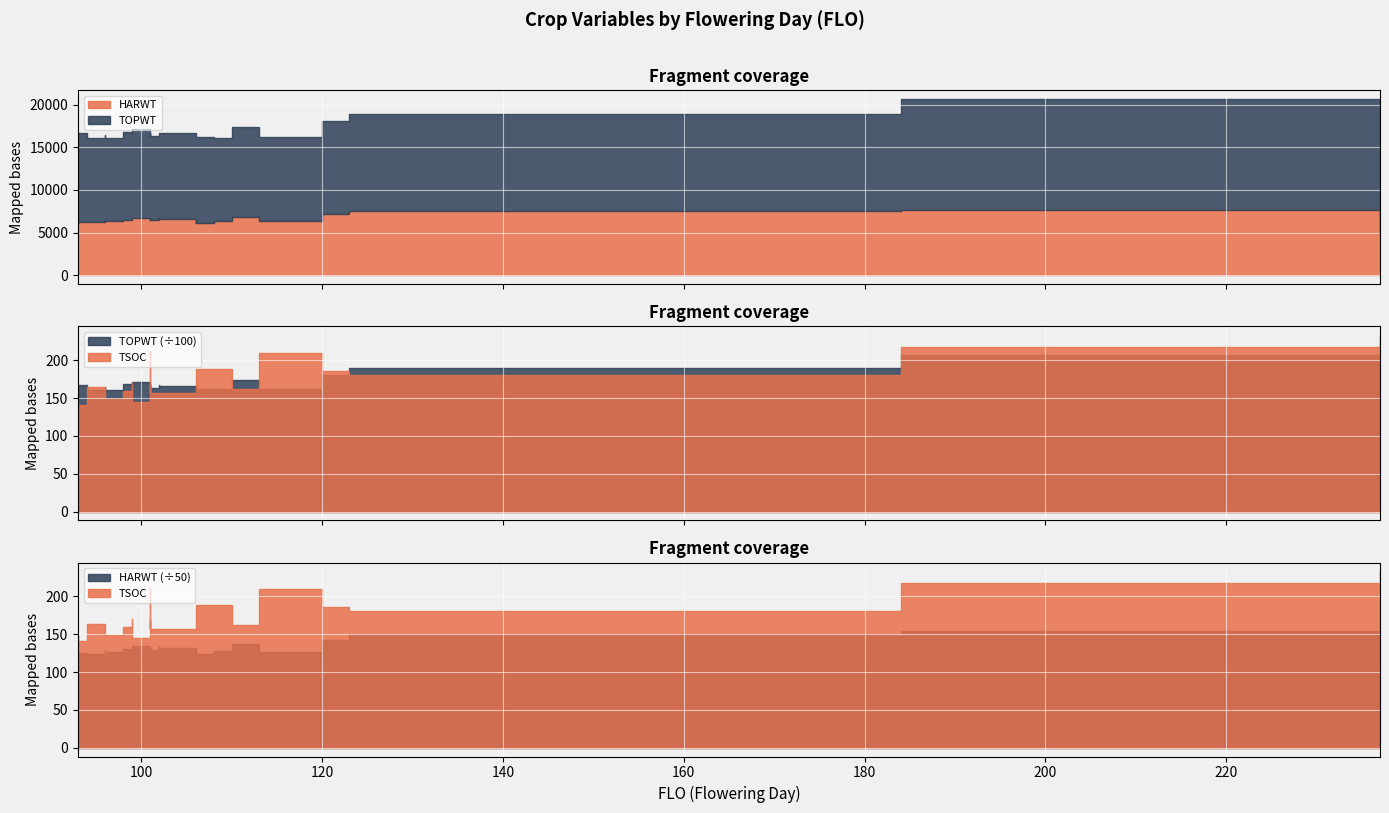

Reading left to right, extract all data points from this chart.

TOPWT: 93=16192	93=16677	94=16116	96=16419	96=16110	98=16807	99=16504	99=16504	99=17133	101=16353	101=16594	101=16709	101=16648	101=16286	102=16681	102=16612	106=16195	106=16243	106=16195	108=16138	110=17373	113=16184	120=18106	123=18946	184=20632	237=19642
HARWT: 93=6152	93=6248	94=6213	96=6451	96=6332	98=6540	99=6577	99=6577	99=6710	101=6430	101=6537	101=6465	101=6567	101=6451	102=6699	102=6609	106=6165	106=6372	106=6165	108=6367	110=6836	113=6326	120=7138	123=7505	184=7693	237=4835
TSOC: 93=149	93=141	94=164	96=151	96=149	98=159	99=170	99=152	99=145	101=169	101=158	101=212	101=190	101=157	102=155	102=157	106=157	106=186	106=188	108=189	110=162	113=210	120=186	123=180	184=218	237=233